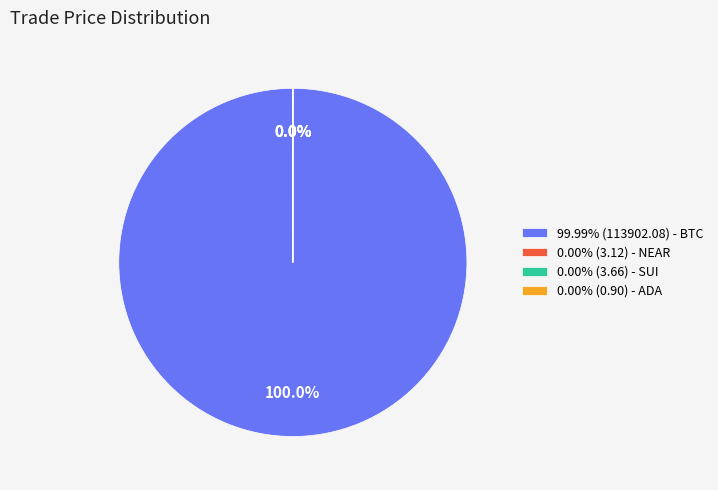

Combined, do BTC and SUI account for over 50%?

Yes